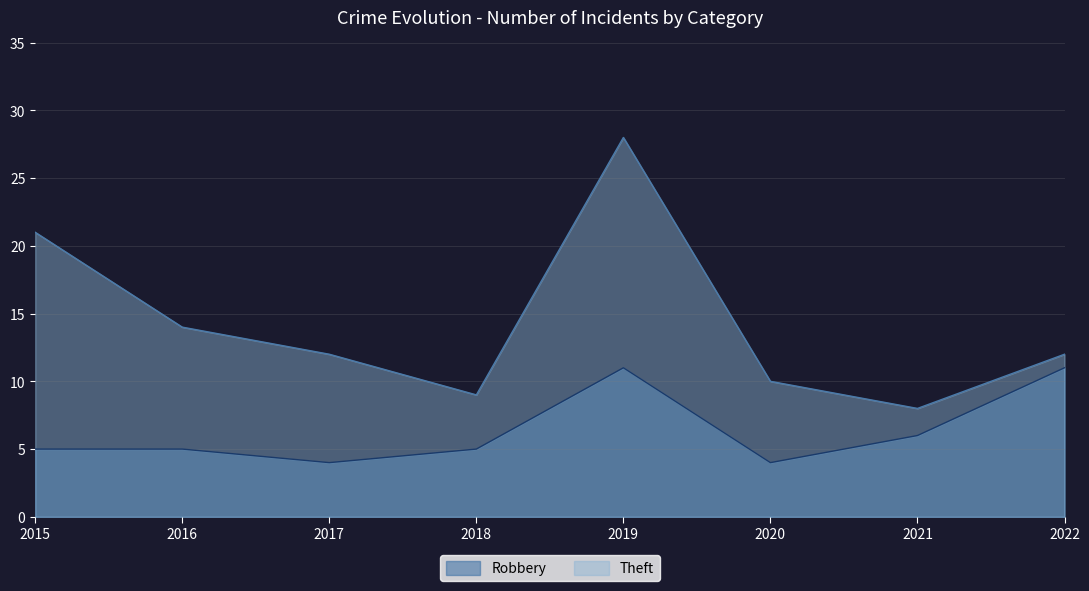

Which series changed the most between 2015 and 2019?

Theft